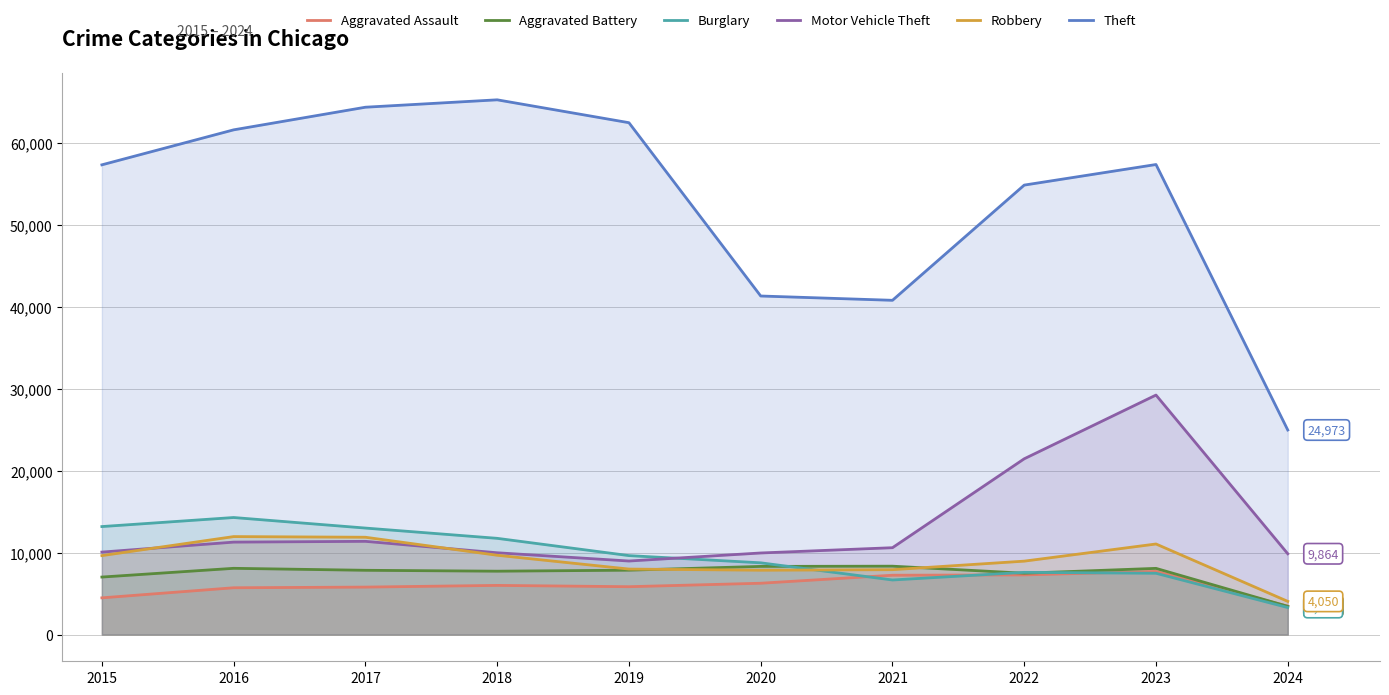

True or false: Theft and Robbery cross at least once.

False